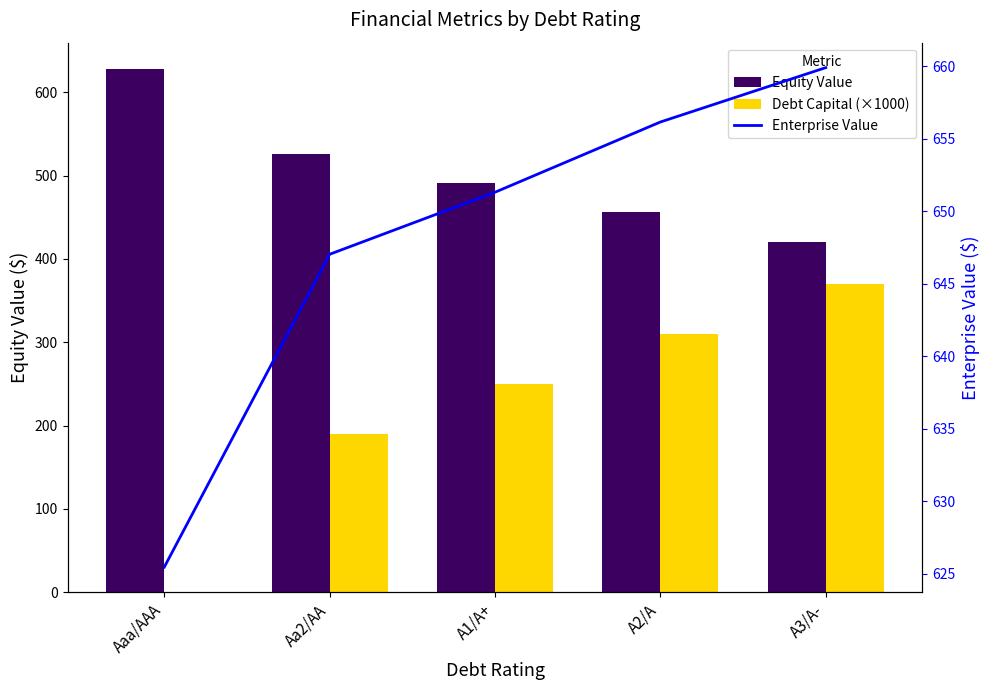

Which category has the highest value in the Enterprise Value series?

A3/A-